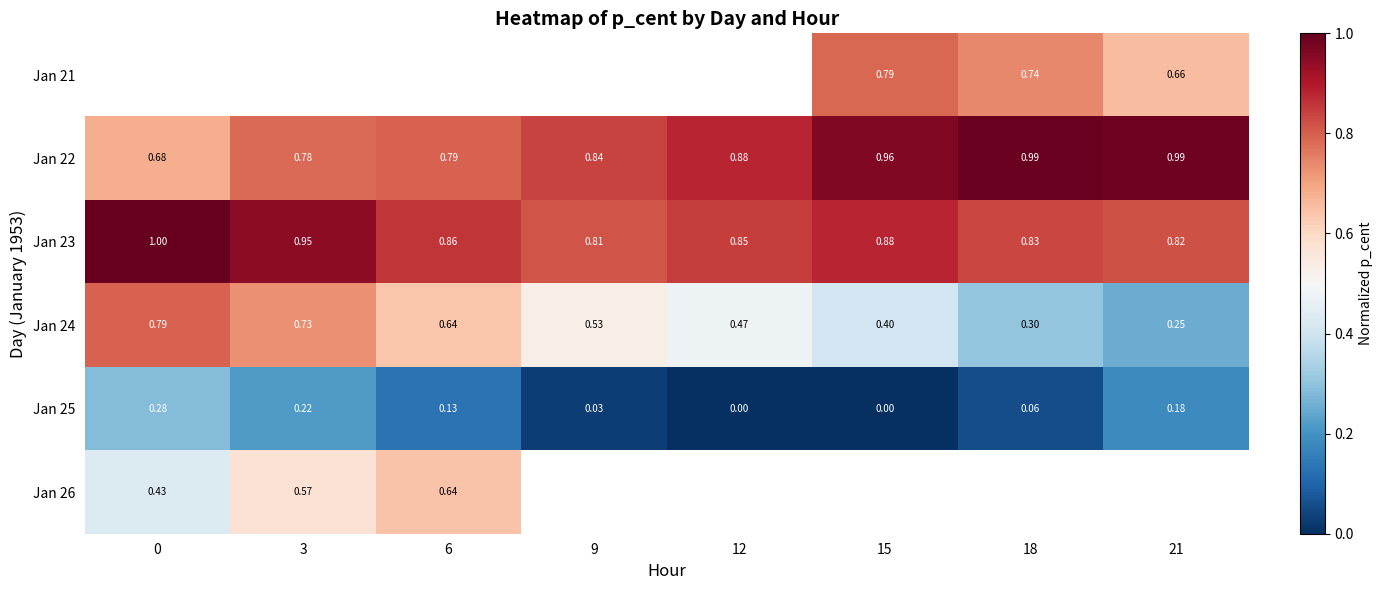

Is the value of Jan 25 at 21 greater than the value of Jan 24 at 18?

No